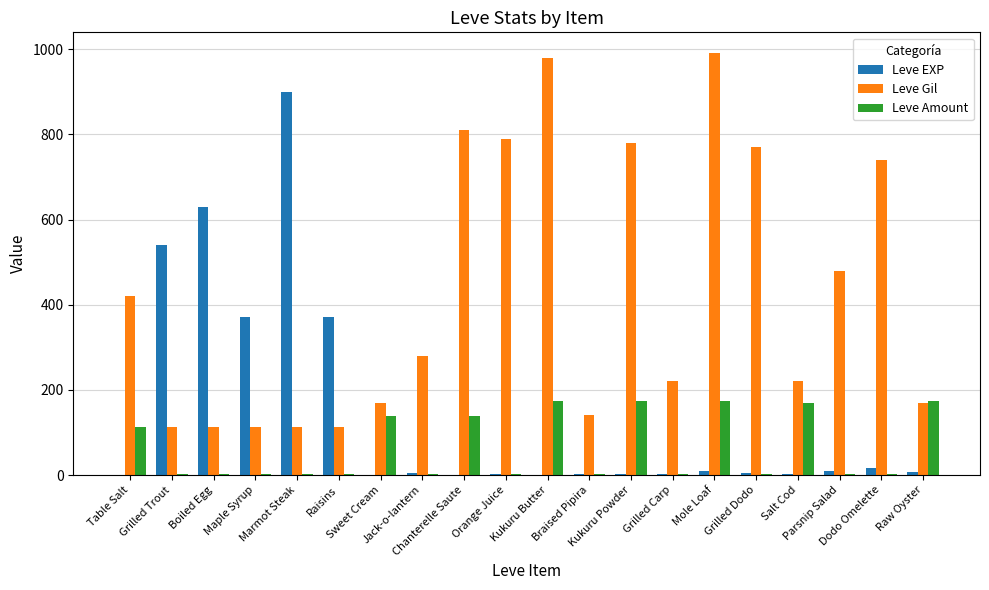

What is the sum of all Leve Gil values?

8521